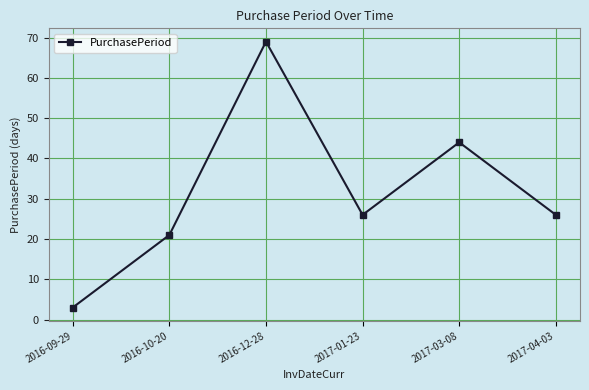

The value at 2017-01-23 is 26. True or false?

True